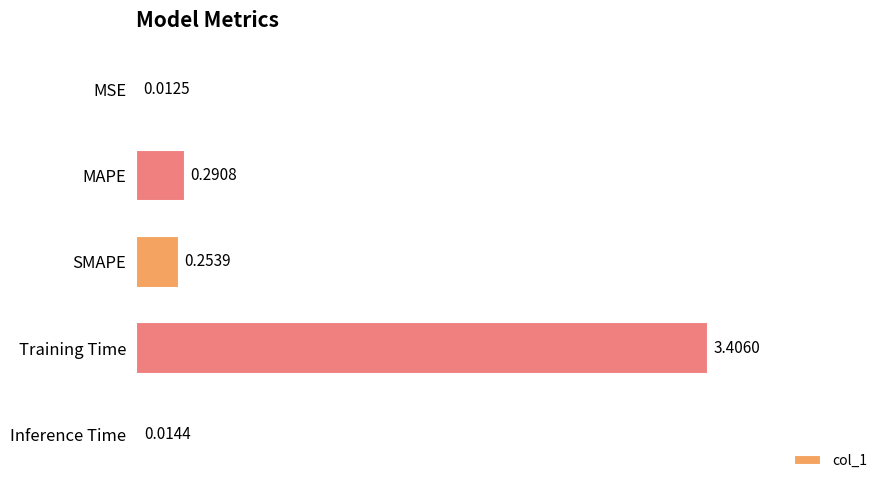

What is the sum of all values?

4.0